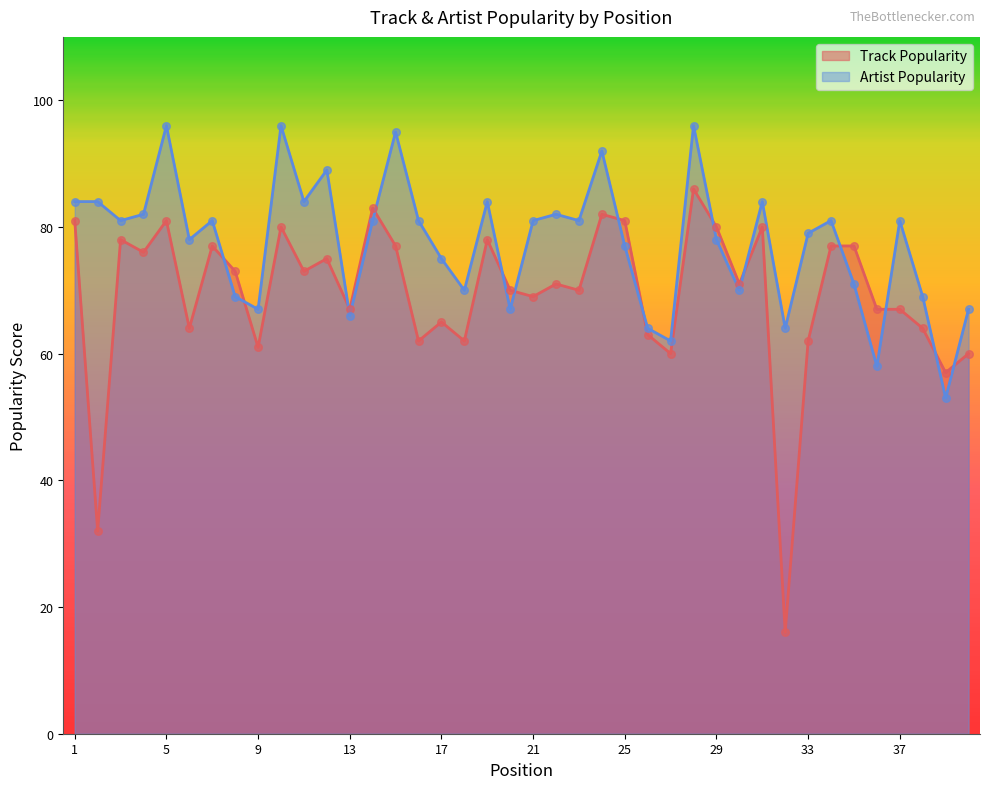

Which series reaches the minimum Y coordinate?

Track Popularity